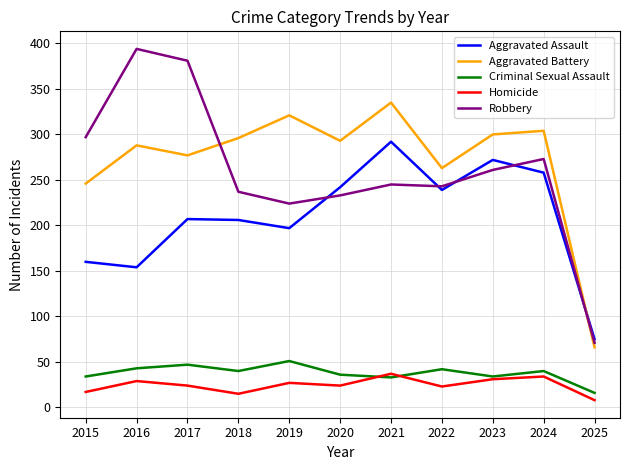

True or false: Homicide and Aggravated Assault cross at least once.

False